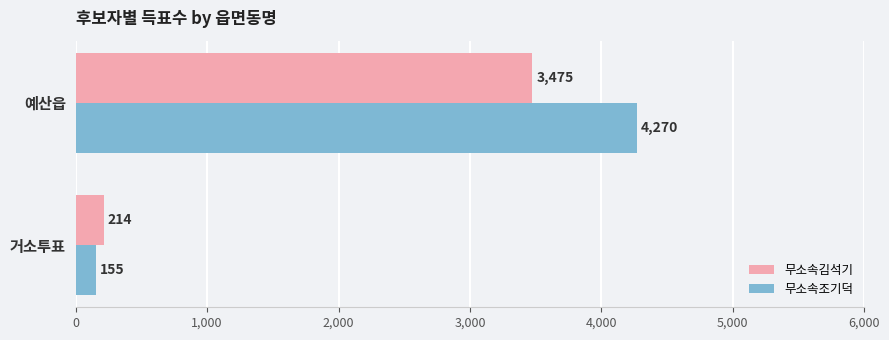

Where is 무소속조기덕 nearest to the value 2212?

거소투표